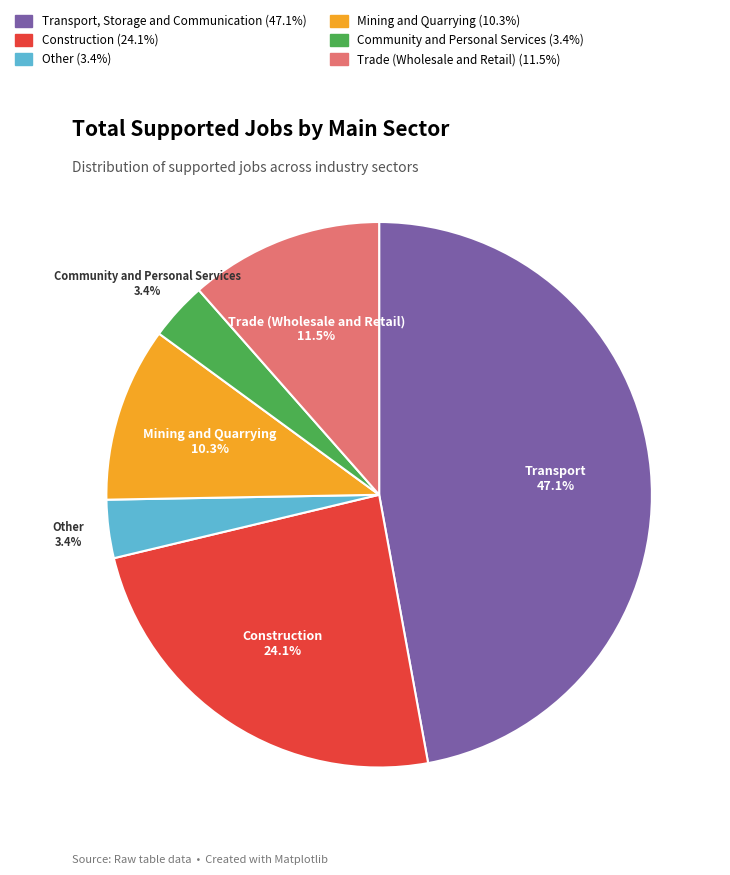

True or false: Trade (Wholesale and Retail) accounts for 17% of the total.

False